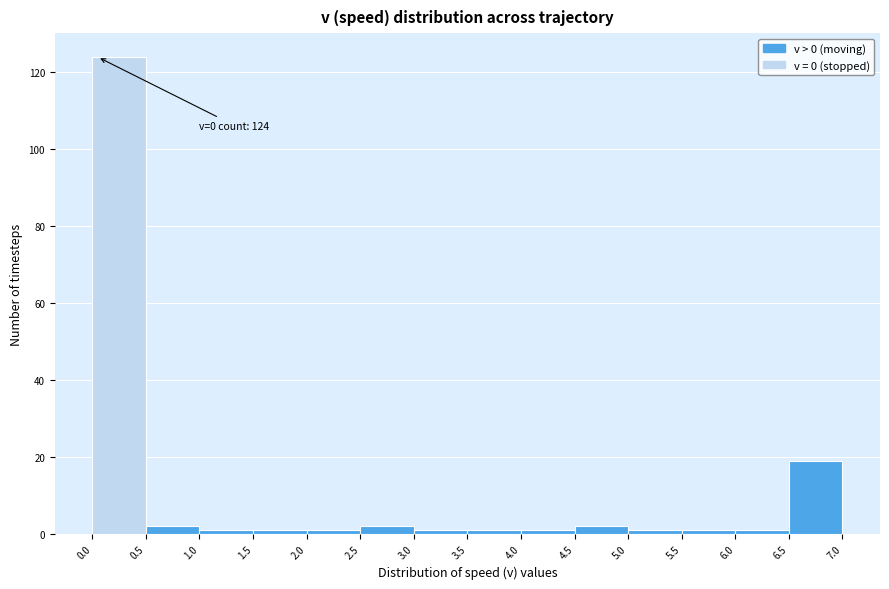

Which range on the x-axis has the tallest bar?

0.0 to 0.5